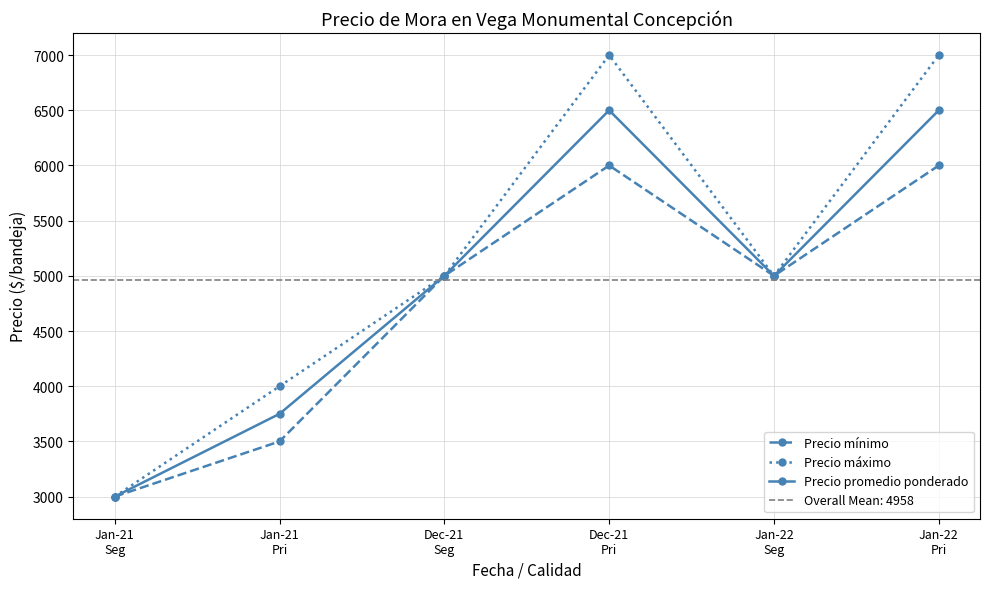

List the series in order of their overall mean, lowest first.

Precio mínimo, Precio promedio ponderado, Precio máximo